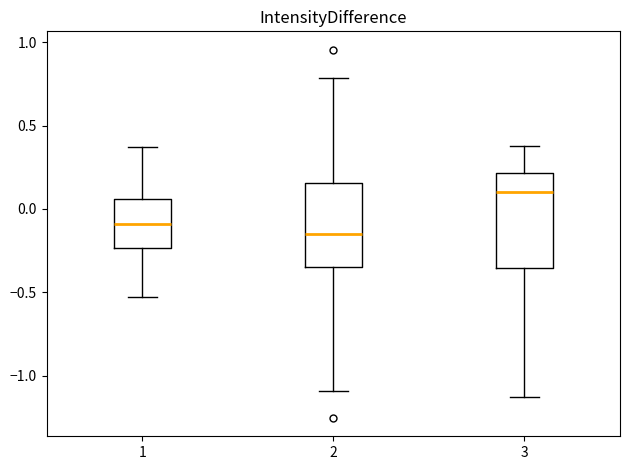

Where does the median line of the box at x = 1 sit on the y-axis? The values are not printed on the chart, so give them approximately, as read against the axis.

-0.10